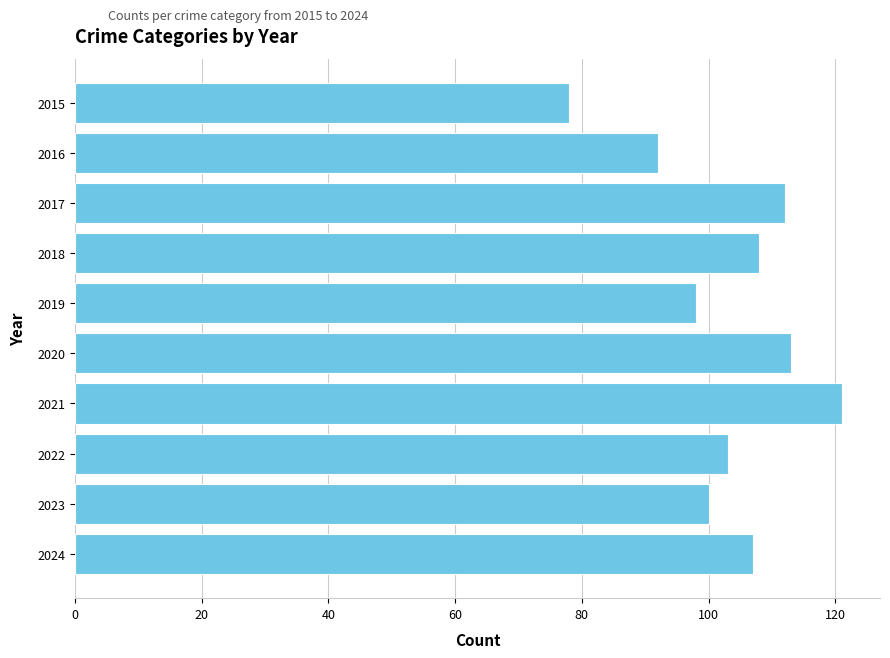

Reading bottom to top, extract all data points from this chart.

2024=107	2023=100	2022=103	2021=121	2020=113	2019=98	2018=108	2017=112	2016=92	2015=78